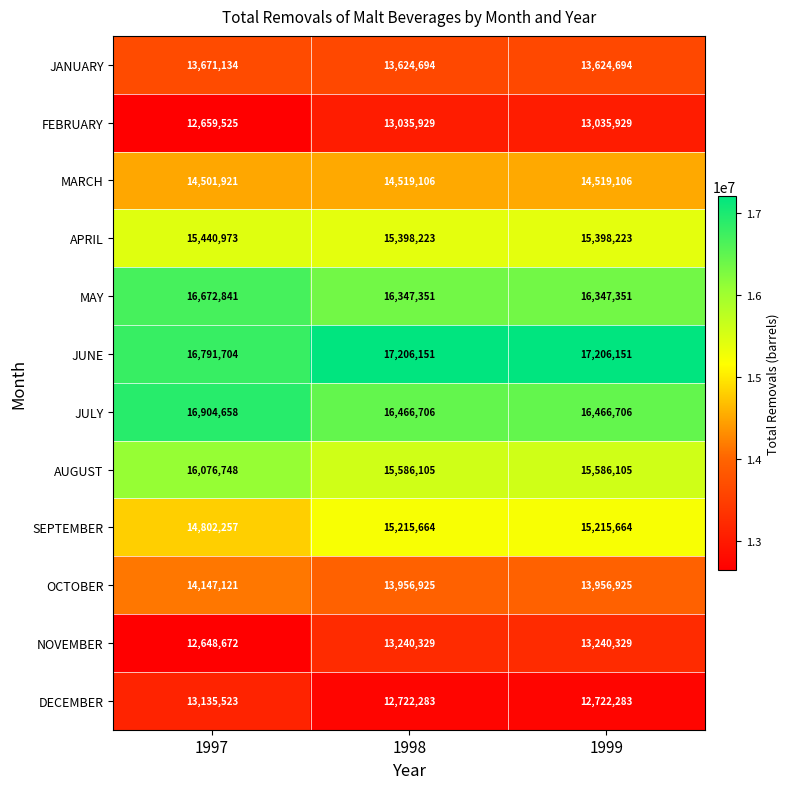

The value of APRIL at 1997 is 24494497. True or false?

False